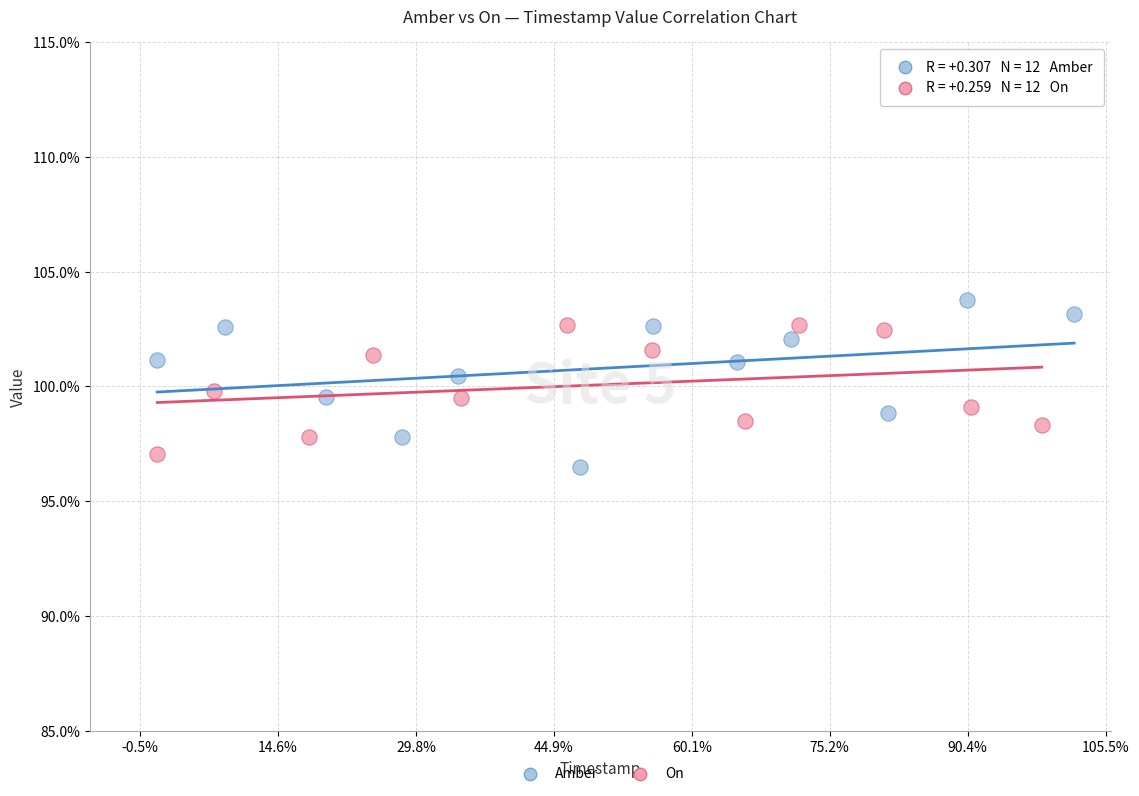

What are all the series names shown in the legend?

Amber, On